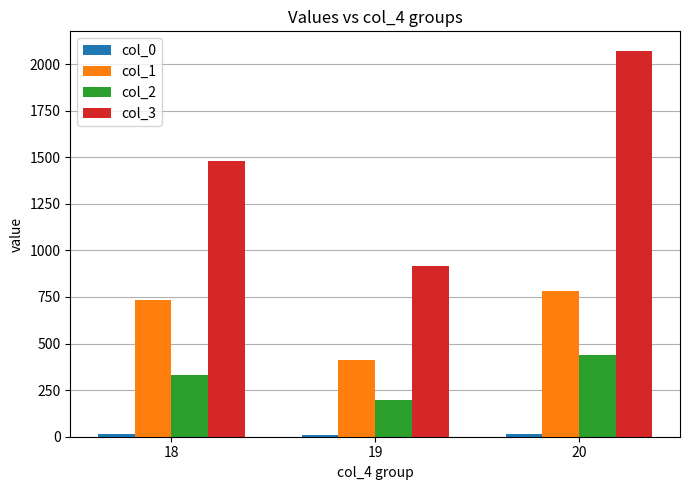

At which label does col_1 reach its peak?

20